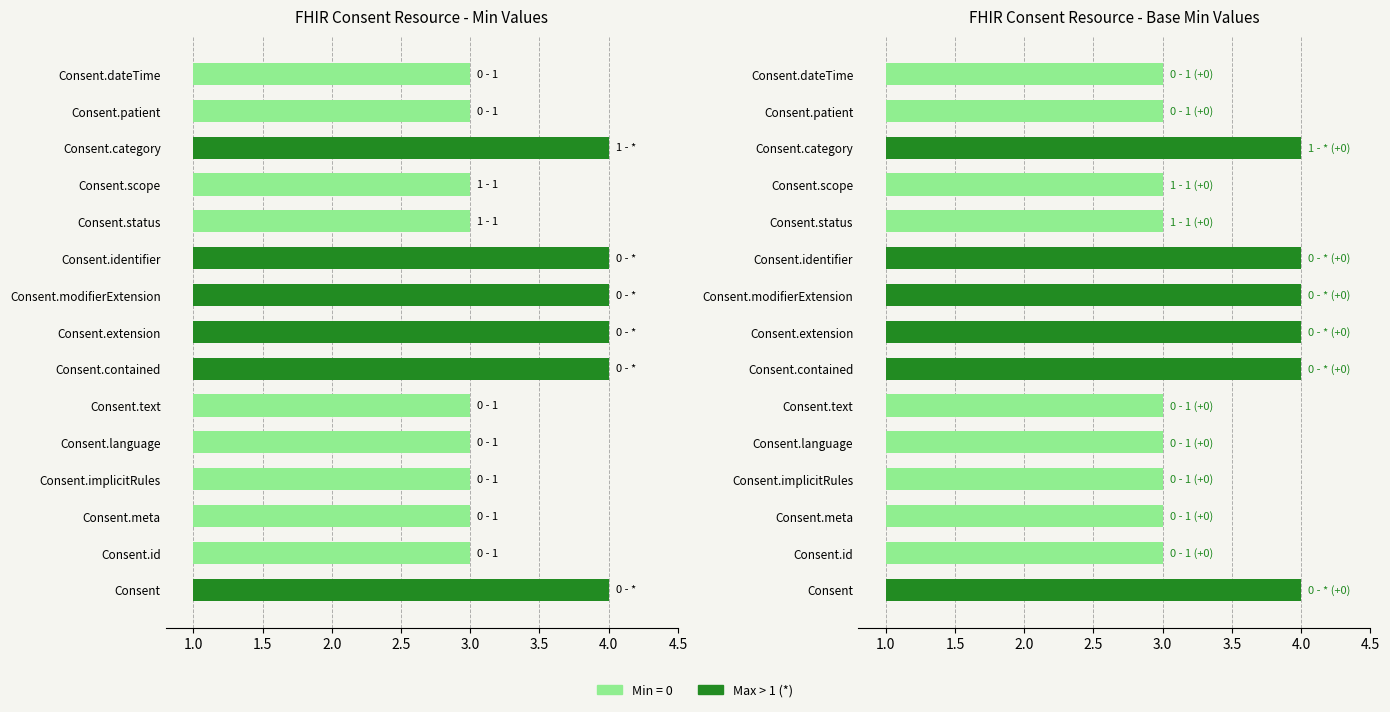

At Consent.text, list the series in order from smallest to largest.

Min, Base Min